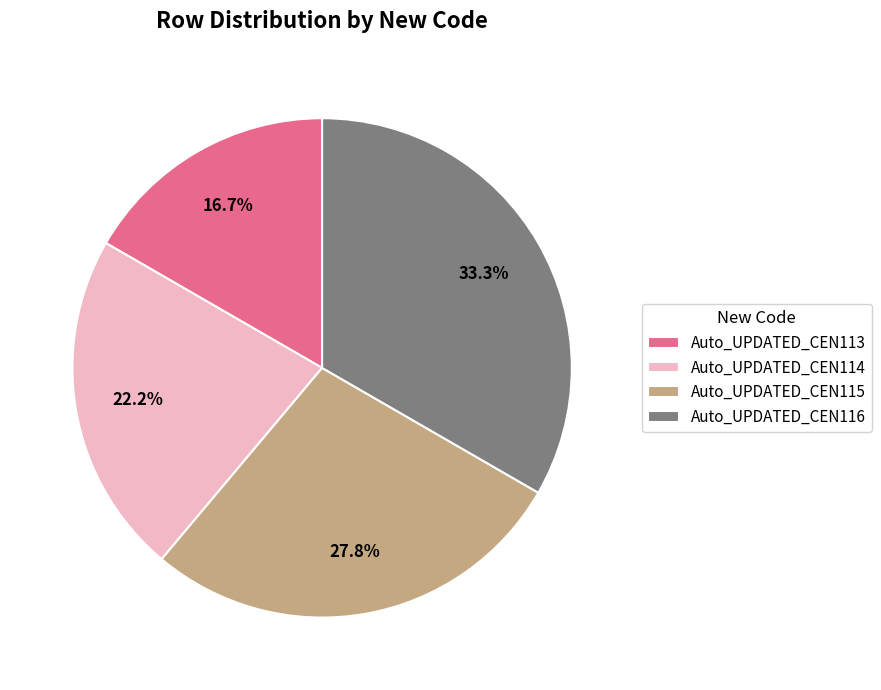

Does Auto_UPDATED_CEN116 represent more than half of the total?

No